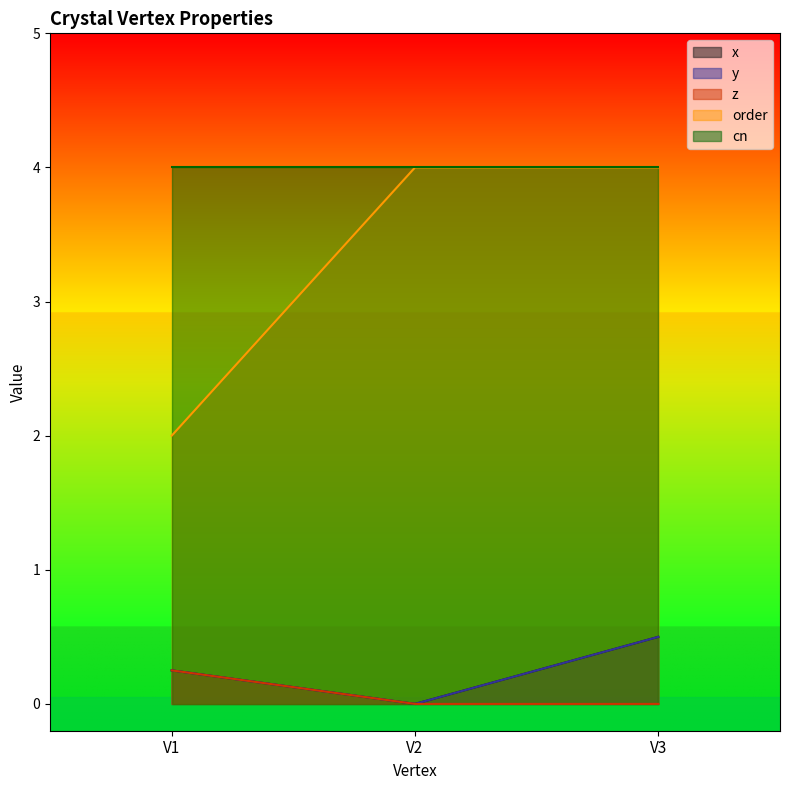

Count the y values in the range 0 to 1.

3